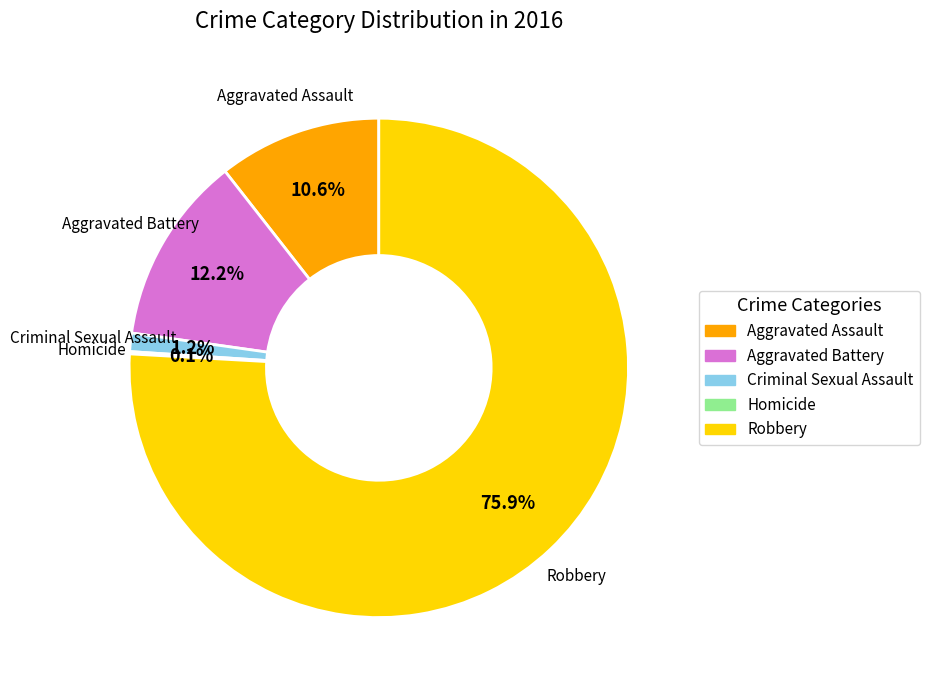

What is the largest slice in the pie chart?

Robbery